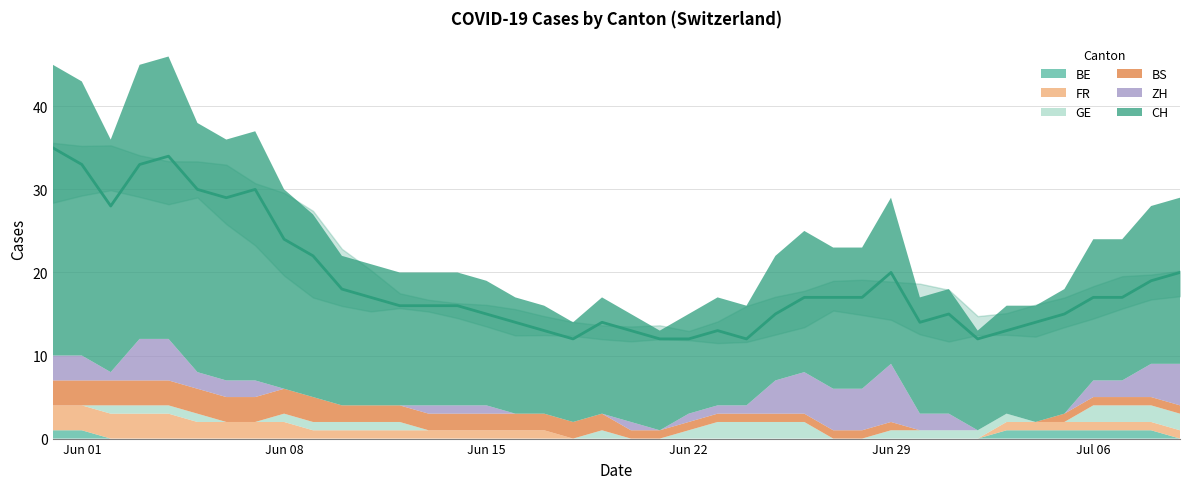

Where is the data nearest to the value 23?

Jun 08